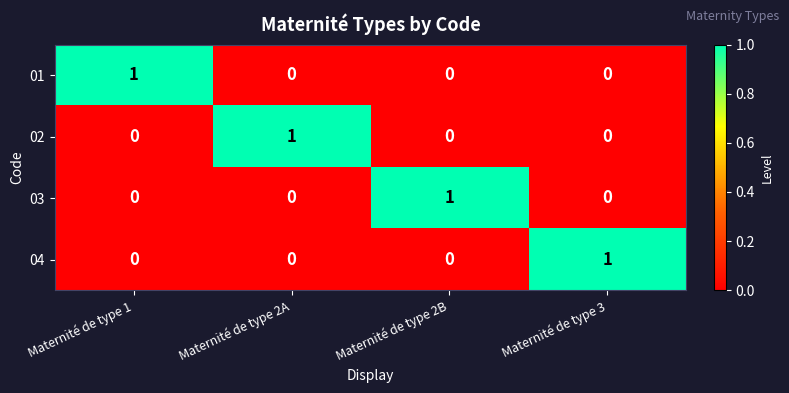

At which label does 04 reach its peak?

Maternité de type 3